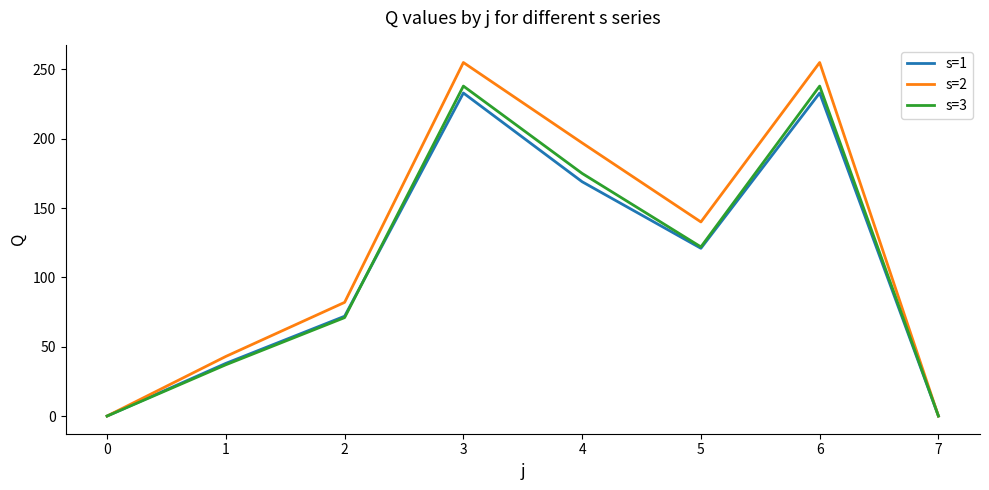

Is the value of s=1 at 7 greater than the value of s=3 at 4?

No